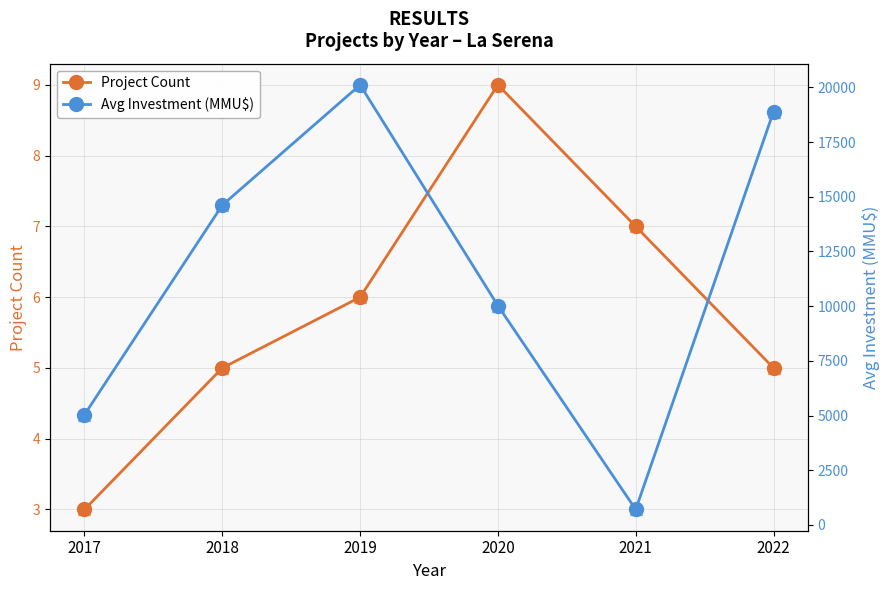

Between 2017 and 2021, which series saw the biggest shift?

Avg Investment (MMU$)